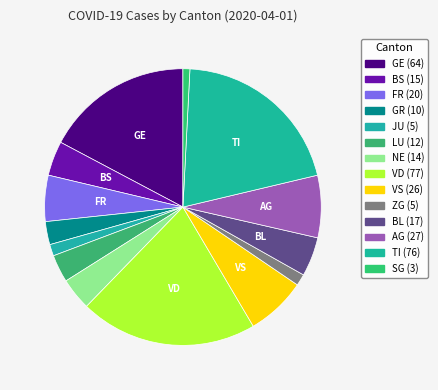

Count the number of slices in the pie.

14